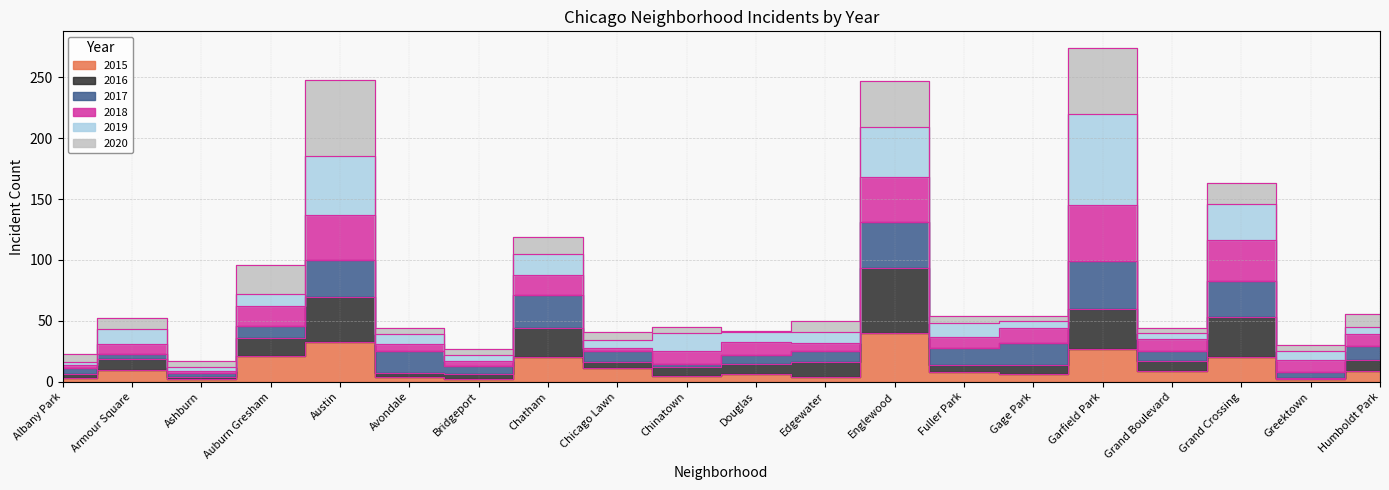

What is the highest value of the 2016 series?

93